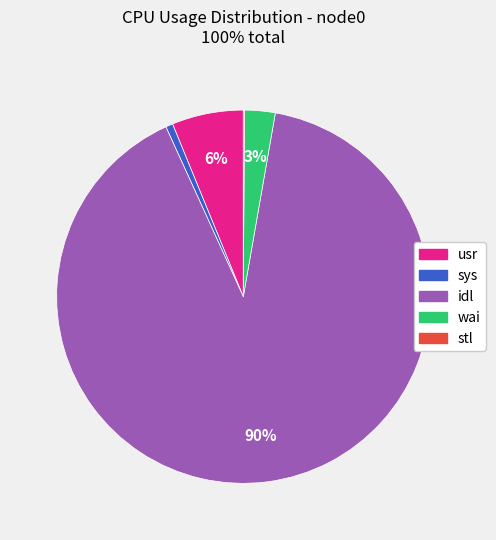

Is sys the majority of the pie?

No